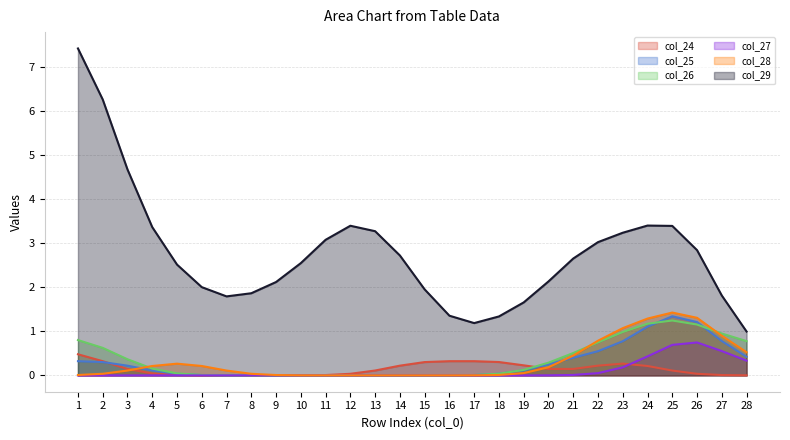

How many positive values does the col_25 series have?

5